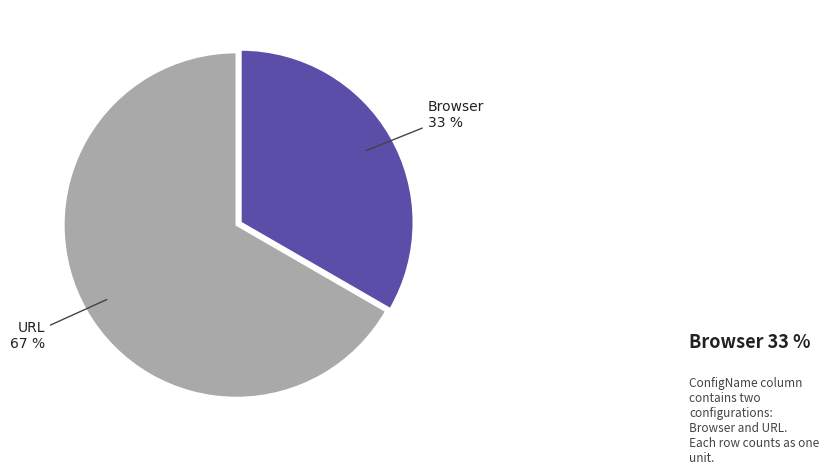

Rank the categories by value from lowest to highest.

Browser, URL